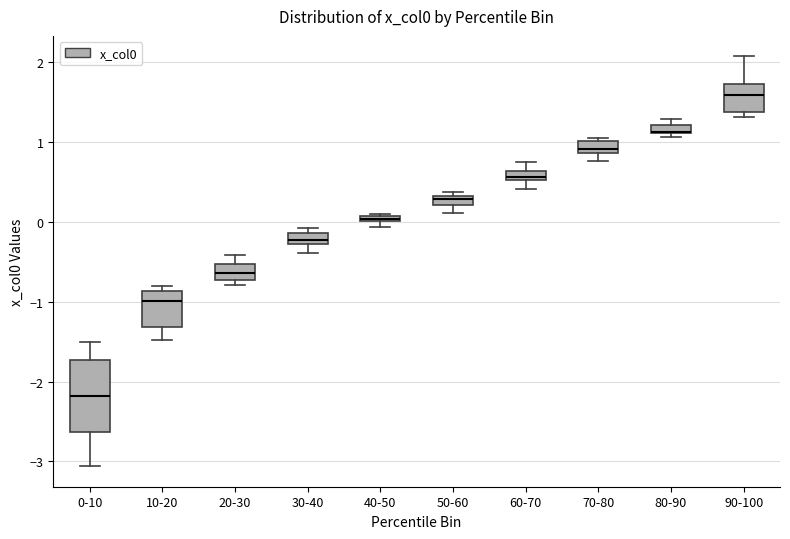

Which box is the tallest, from its lower edge to its upper edge?

0-10